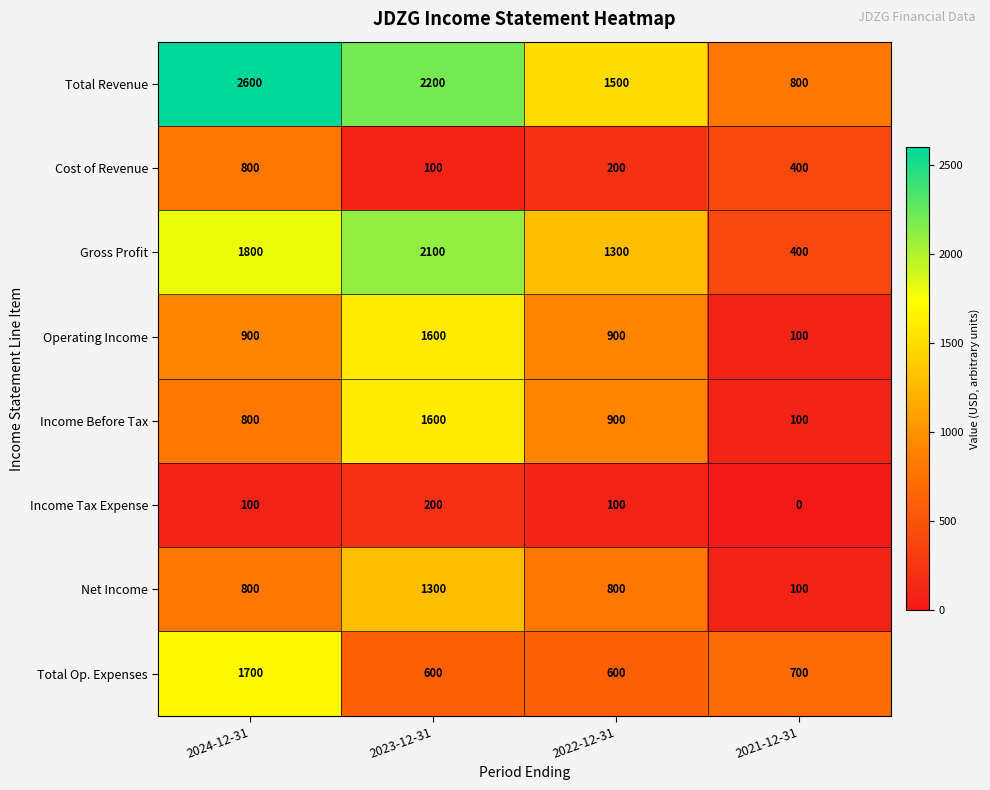

Between 2023-12-31 and 2021-12-31, which series saw the biggest shift?

Gross Profit